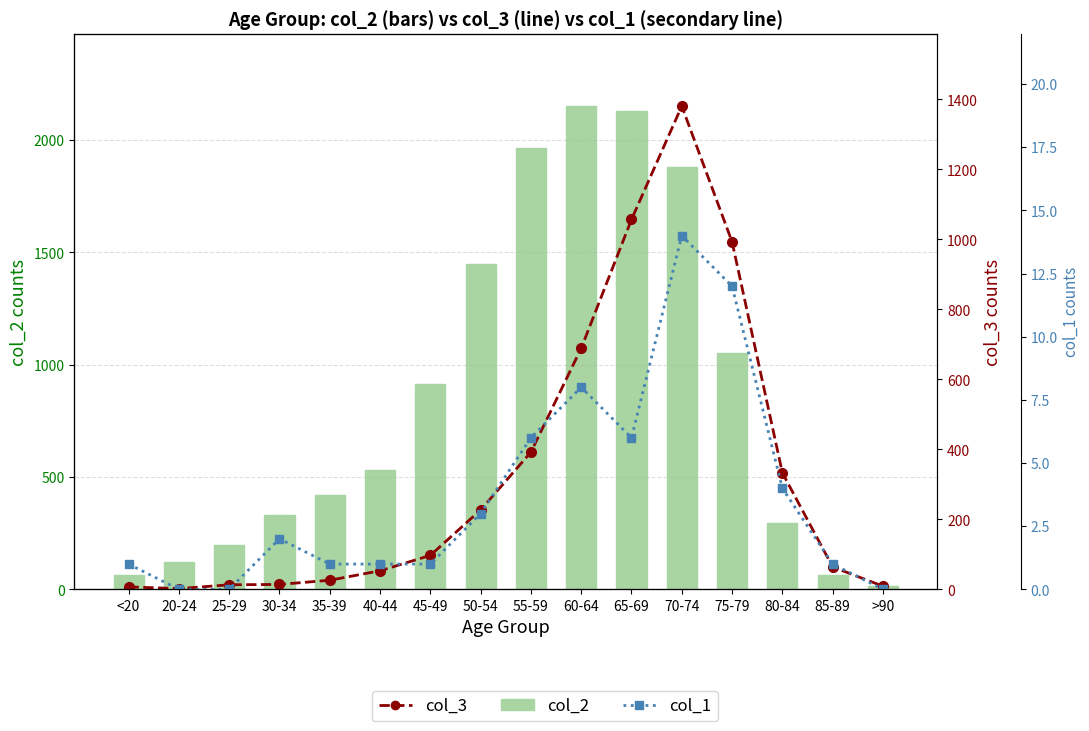

Reading left to right, list all the values displayed in this chart.

col_2: <20=62	20-24=121	25-29=196	30-34=333	35-39=420	40-44=530	45-49=915	50-54=1450	55-59=1965	60-64=2151	65-69=2130	70-74=1882	75-79=1053	80-84=296	85-89=62	>90=15
col_3: <20=7	20-24=2	25-29=13	30-34=14	35-39=26	40-44=53	45-49=97	50-54=227	55-59=392	60-64=689	65-69=1057	70-74=1381	75-79=993	80-84=333	85-89=64	>90=9
col_1: <20=1	20-24=0	25-29=0	30-34=2	35-39=1	40-44=1	45-49=1	50-54=3	55-59=6	60-64=8	65-69=6	70-74=14	75-79=12	80-84=4	85-89=1	>90=0